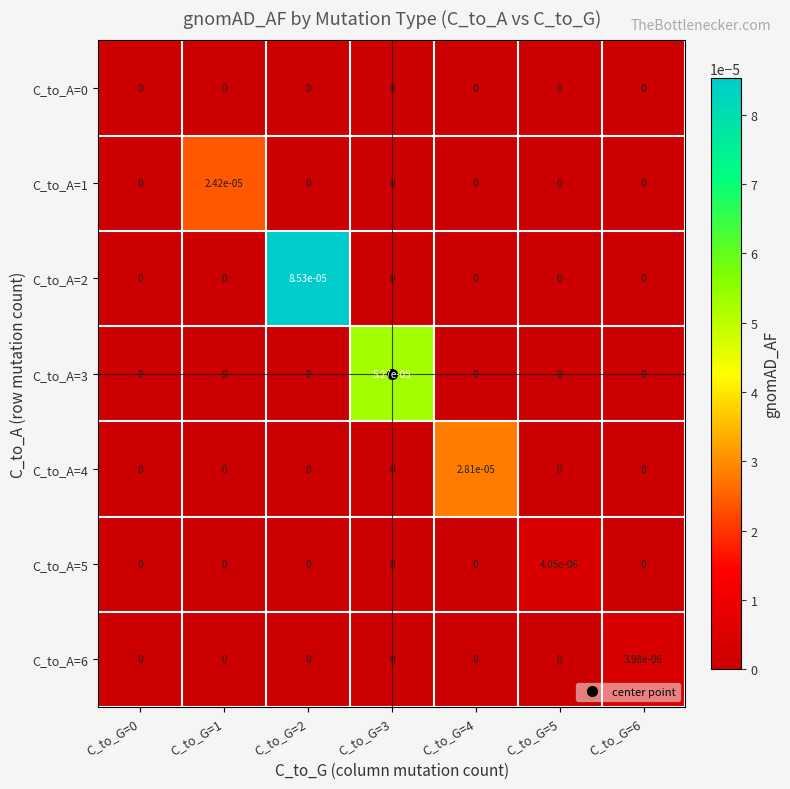

Which series has the largest total across all categories?

C_to_A=2